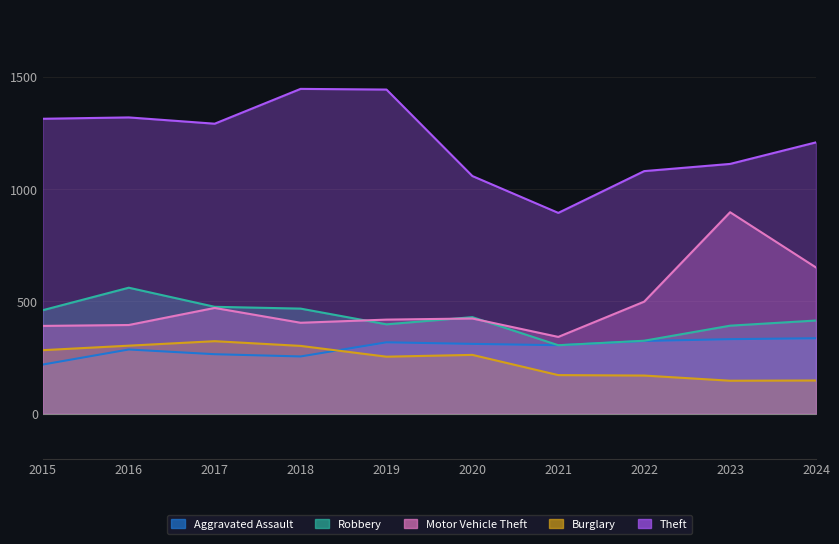

List the labels in order of Aggravated Assault value, largest first.

2024, 2023, 2022, 2019, 2020, 2021, 2016, 2017, 2018, 2015